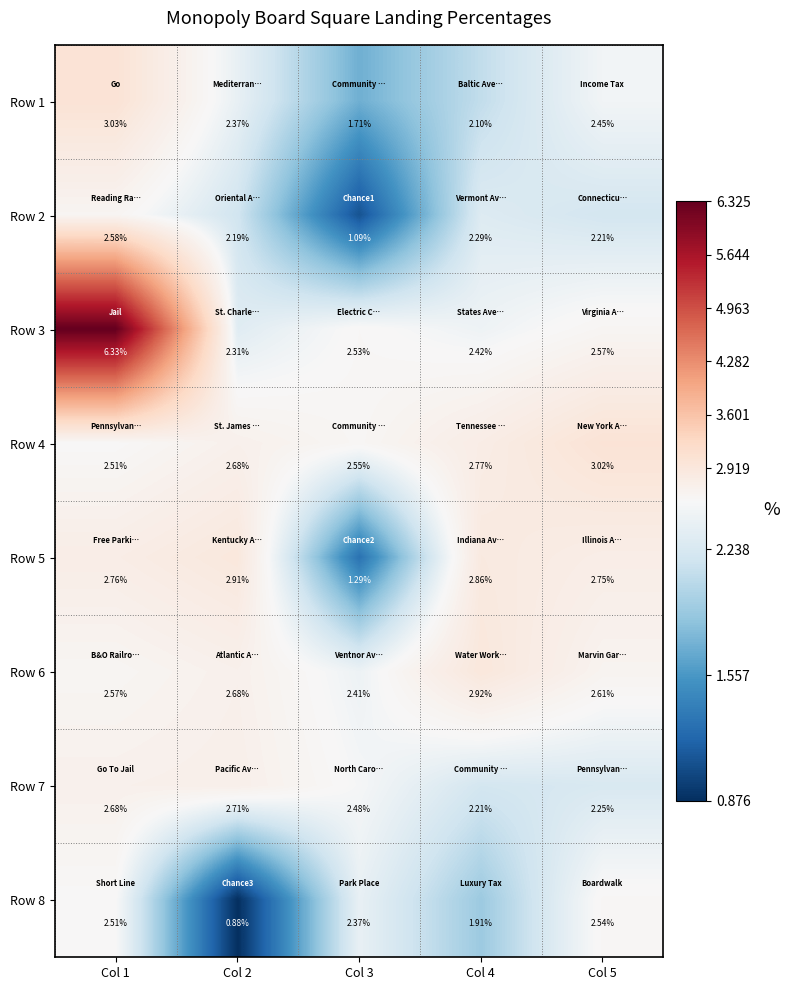

Which series changed the most between Col 1 and Col 2?

Row 3